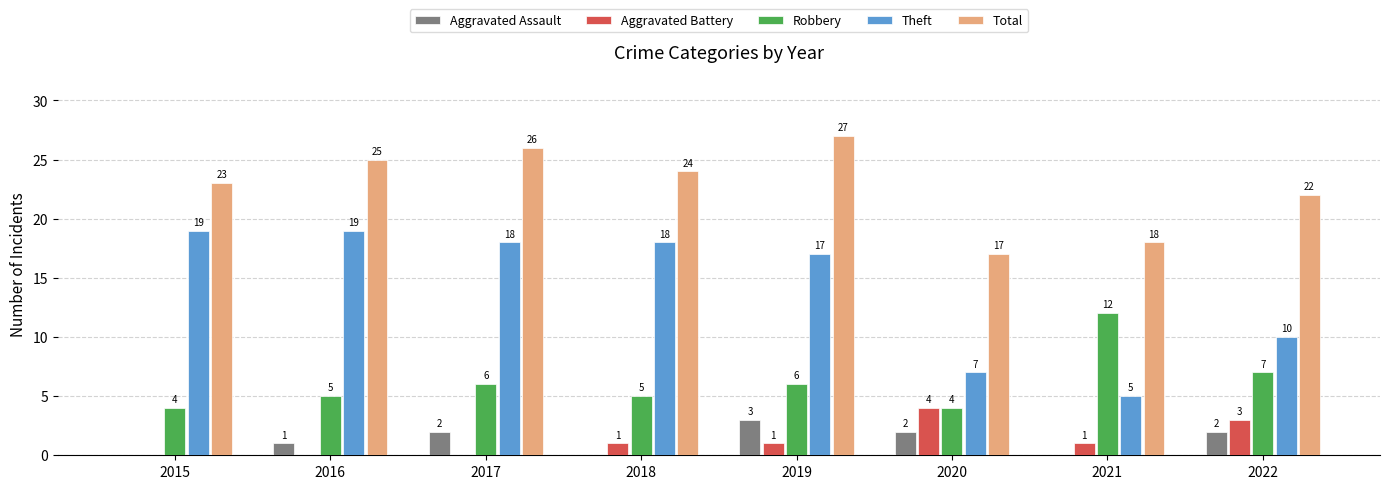

Between 2015 and 2021, which series saw the biggest shift?

Theft